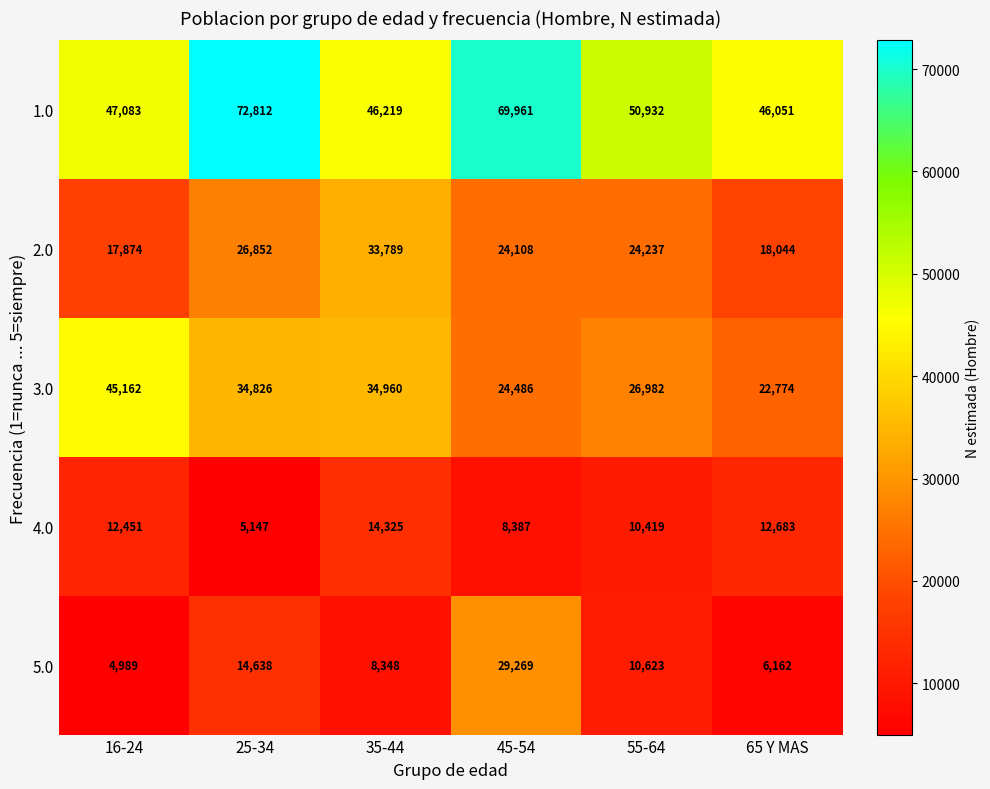

Rank the series at 16-24 from lowest to highest value.

5.0, 4.0, 2.0, 3.0, 1.0